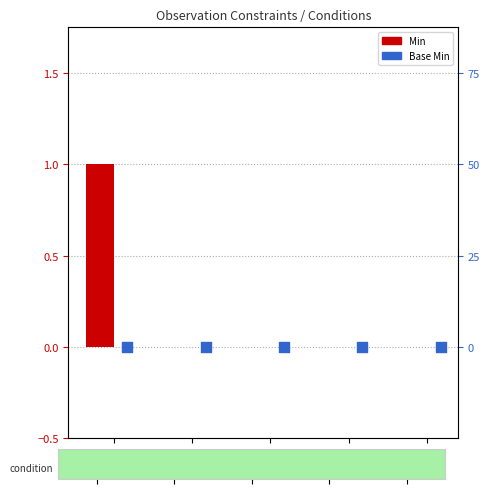

What are all the series names shown in the legend?

Min, Base Min